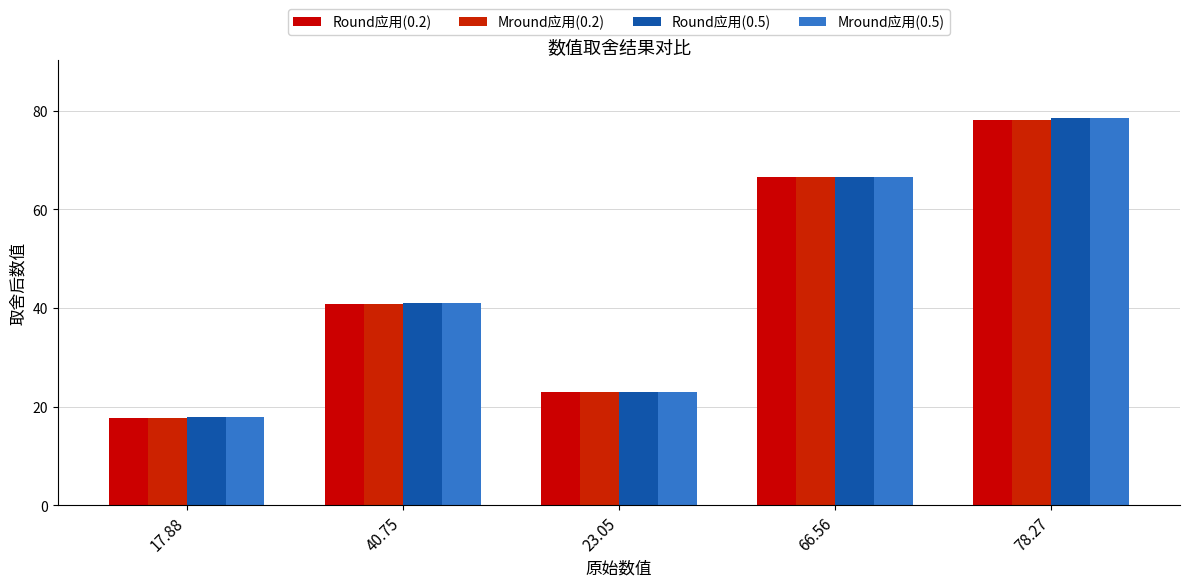

What is the difference between the maximum and minimum values in the Mround应用(0.5) series?

60.5